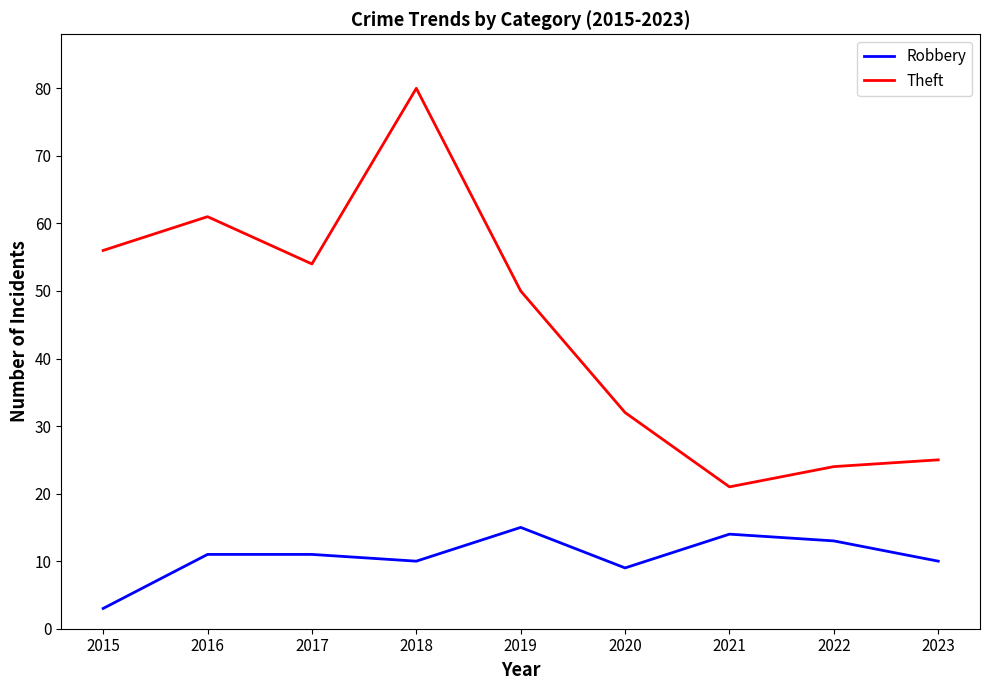

What is the lowest value of the Robbery series?

3